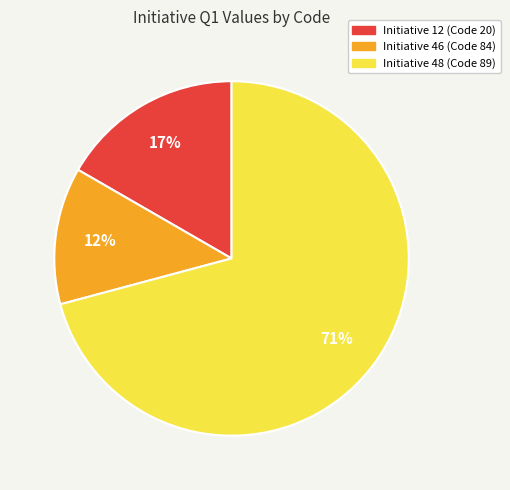

To the nearest percent, what is the average slice percentage?

33%